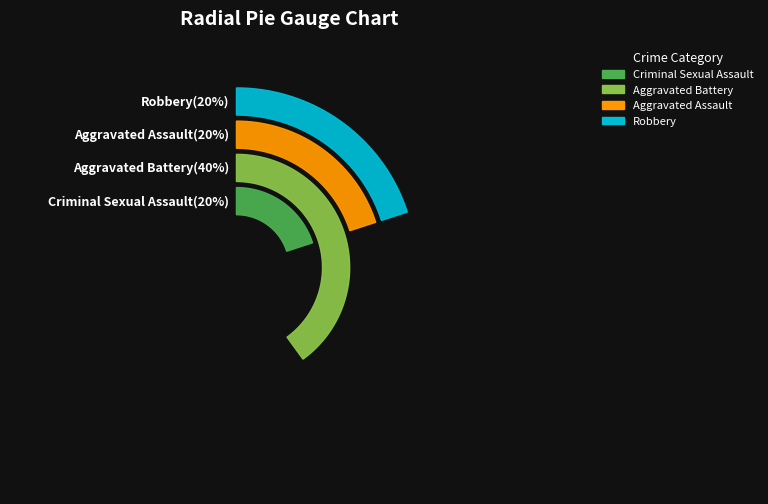

Which category has the smallest portion of the pie?

Criminal Sexual Assault